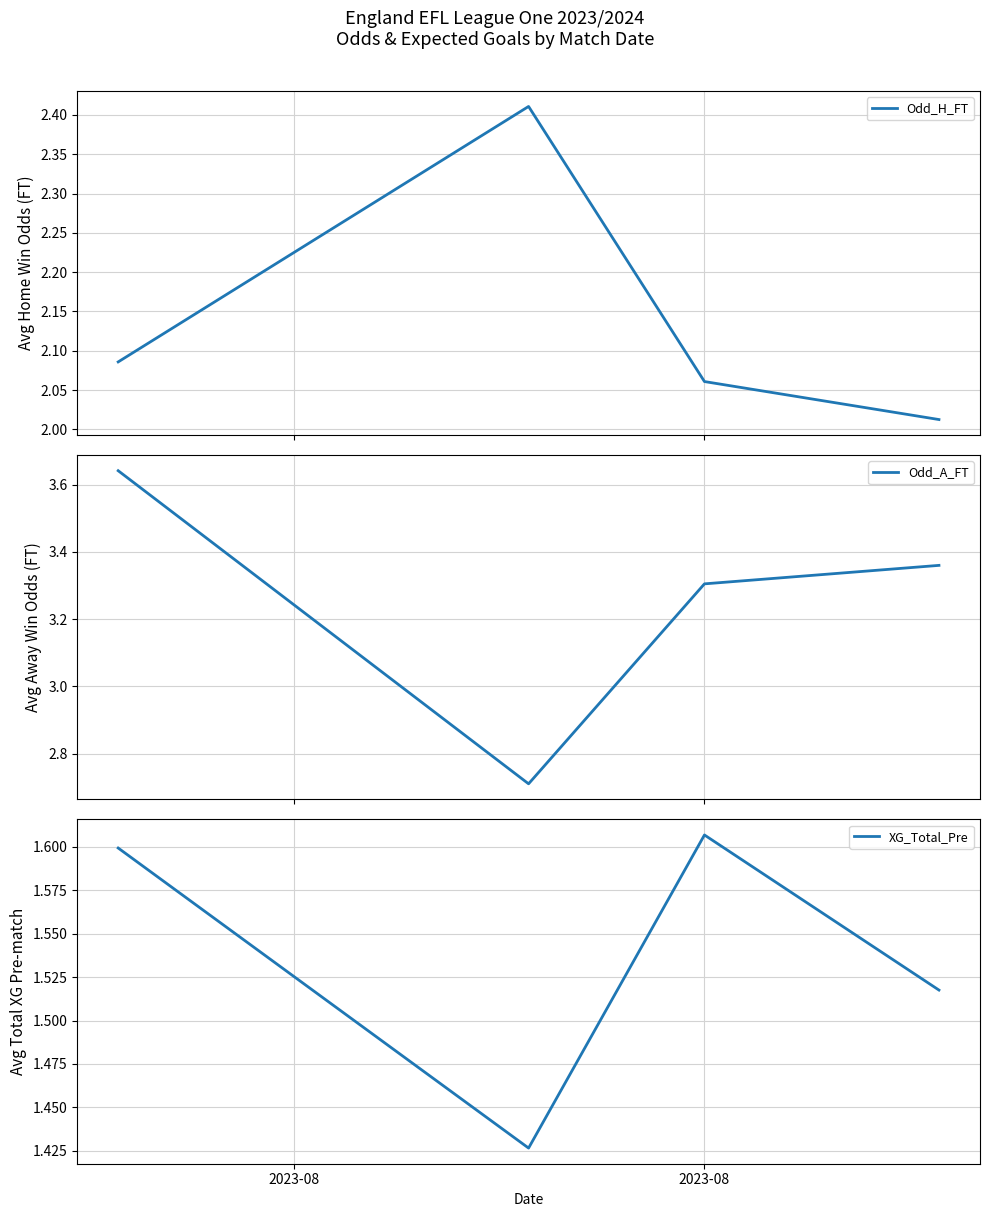

Count the Odd_A_FT values in the range 3 to 4.

3